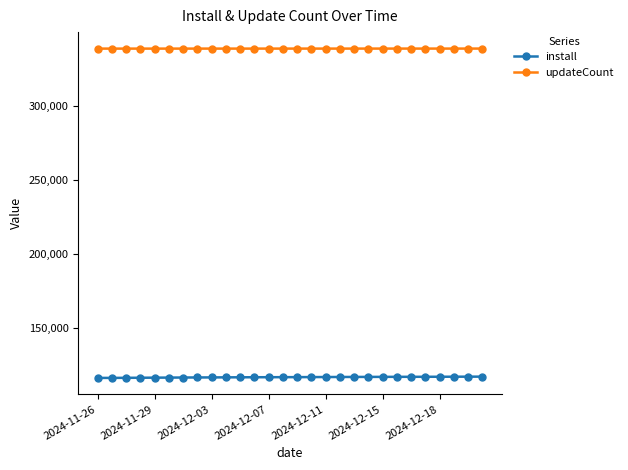

At how many categories does at least one series exceed 259802?

28